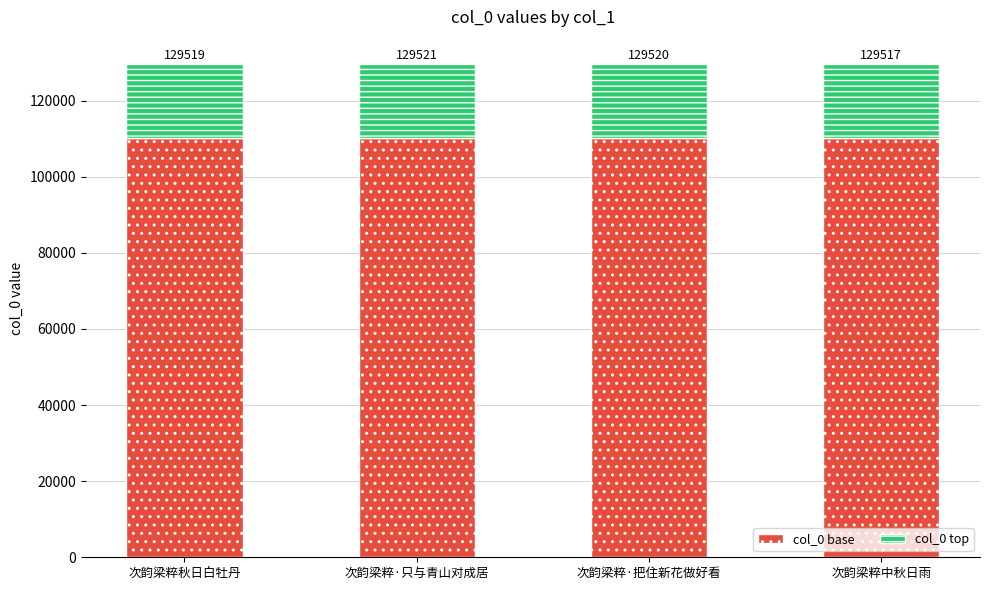

Does the chart contain stacked bars?

Yes